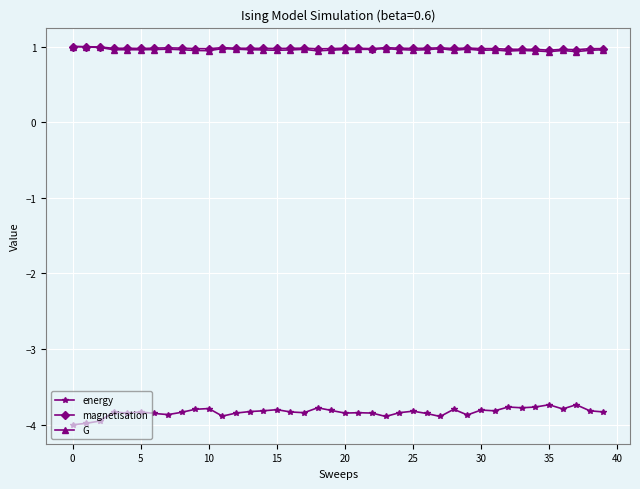

What is the value of the energy point at the 24th from the left?

-3.9